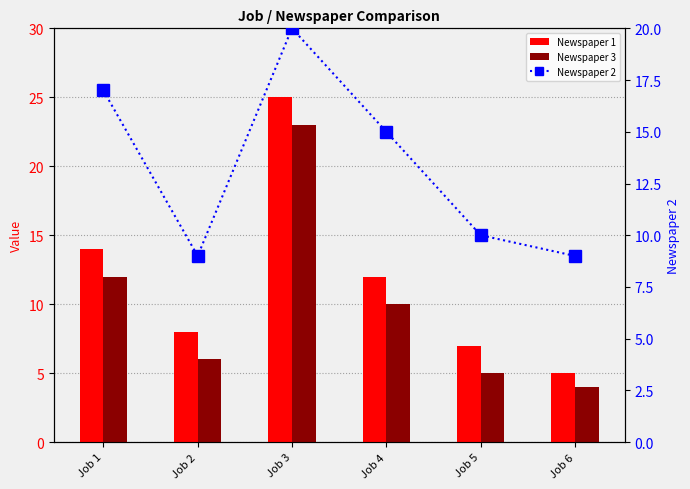

Reading left to right, extract all data points from this chart.

Newspaper 1: 14	8	25	12	7	5
Newspaper 3: 12	6	23	10	5	4
Newspaper 2: 17	9	20	15	10	9